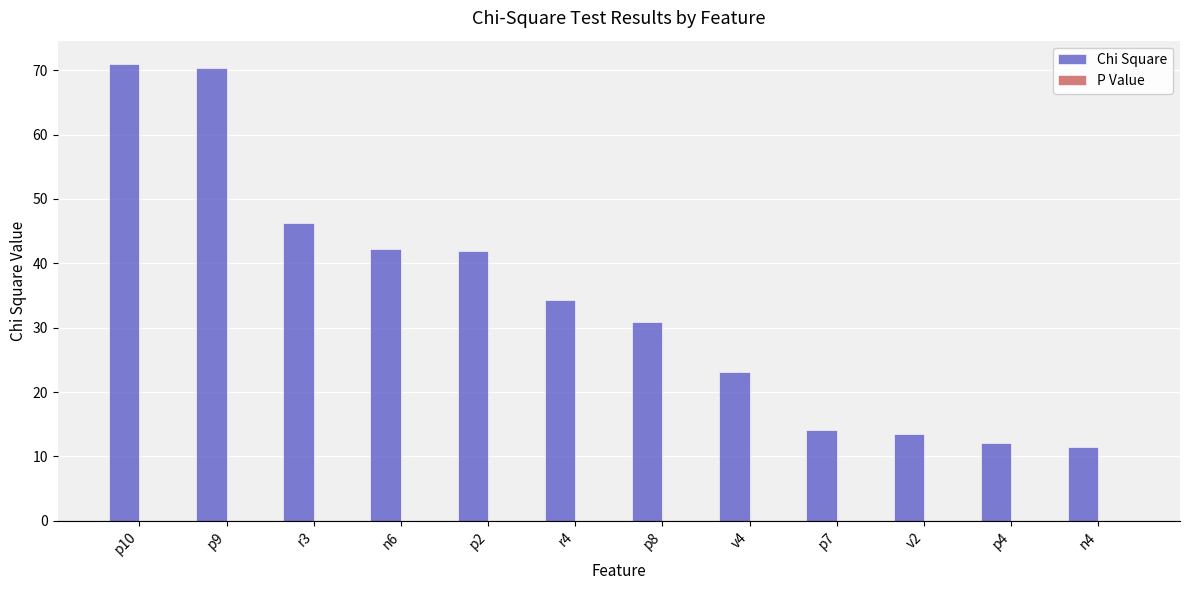

Are the bars horizontal?

No